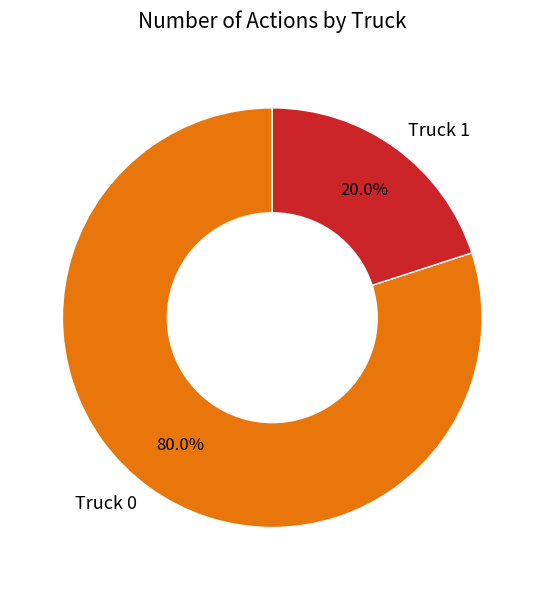

Is it true that Truck 0 is 80% of the pie?

True